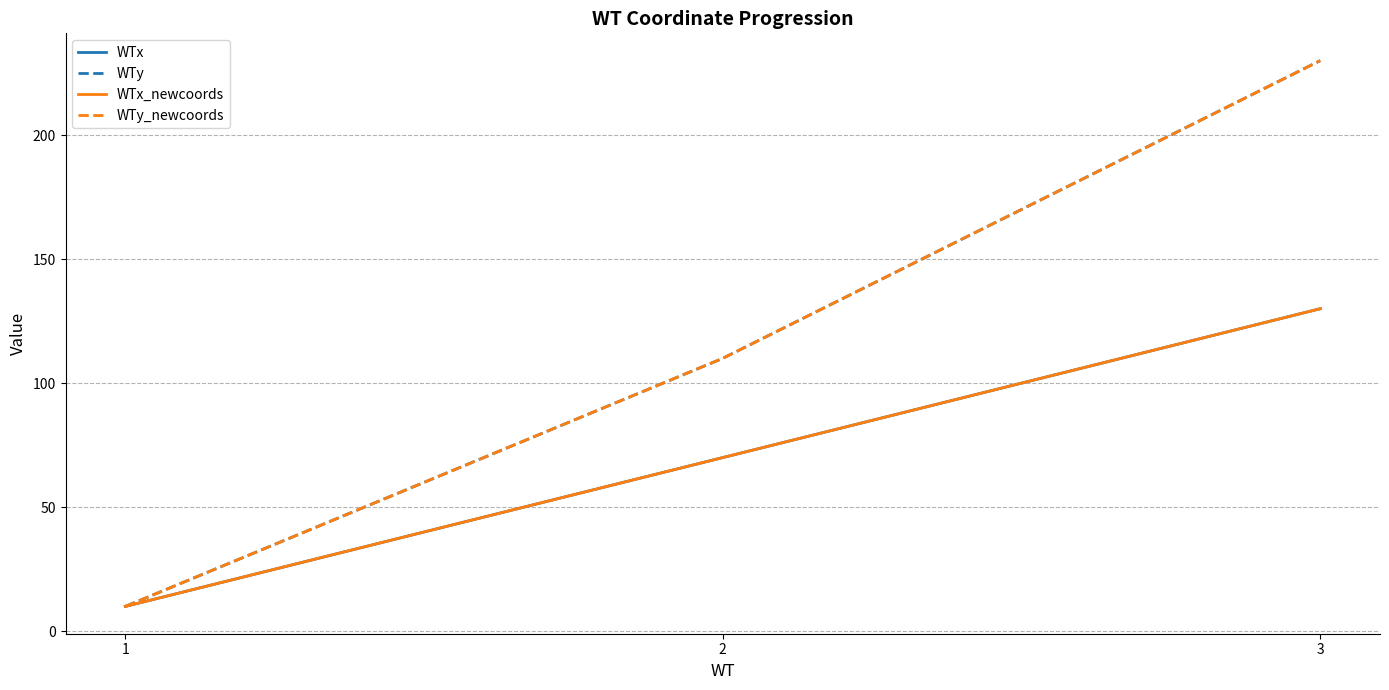

Count the WTy values in the range 10 to 230.

3